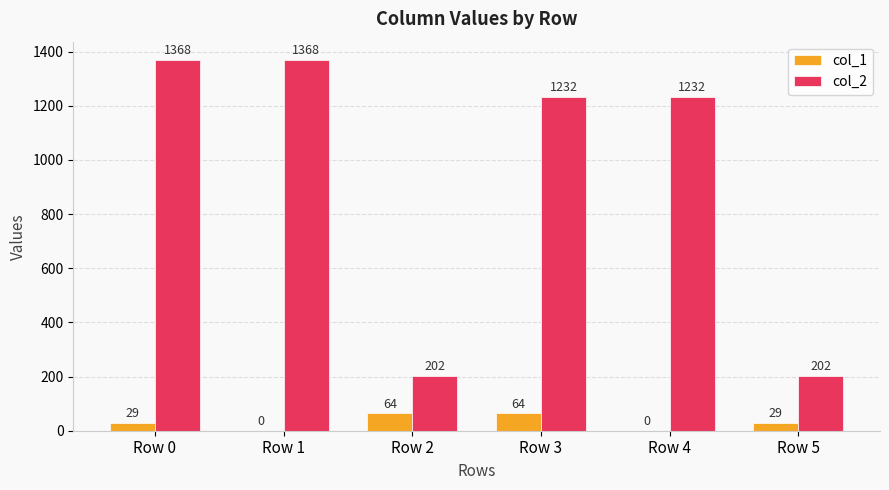

Between Row 1 and Row 2, which series saw the biggest shift?

col_2